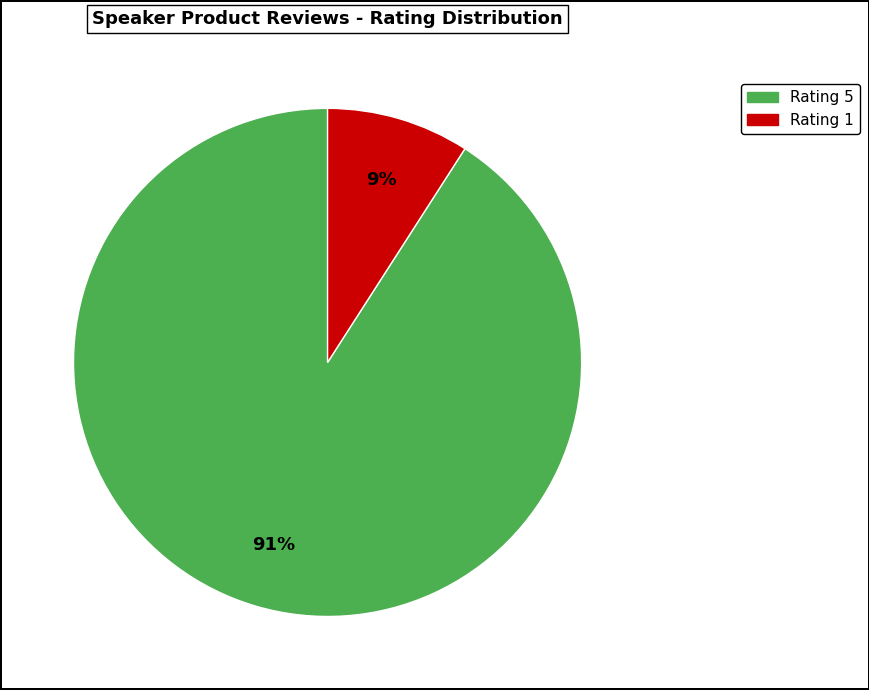

How many slices are in this pie chart?

2